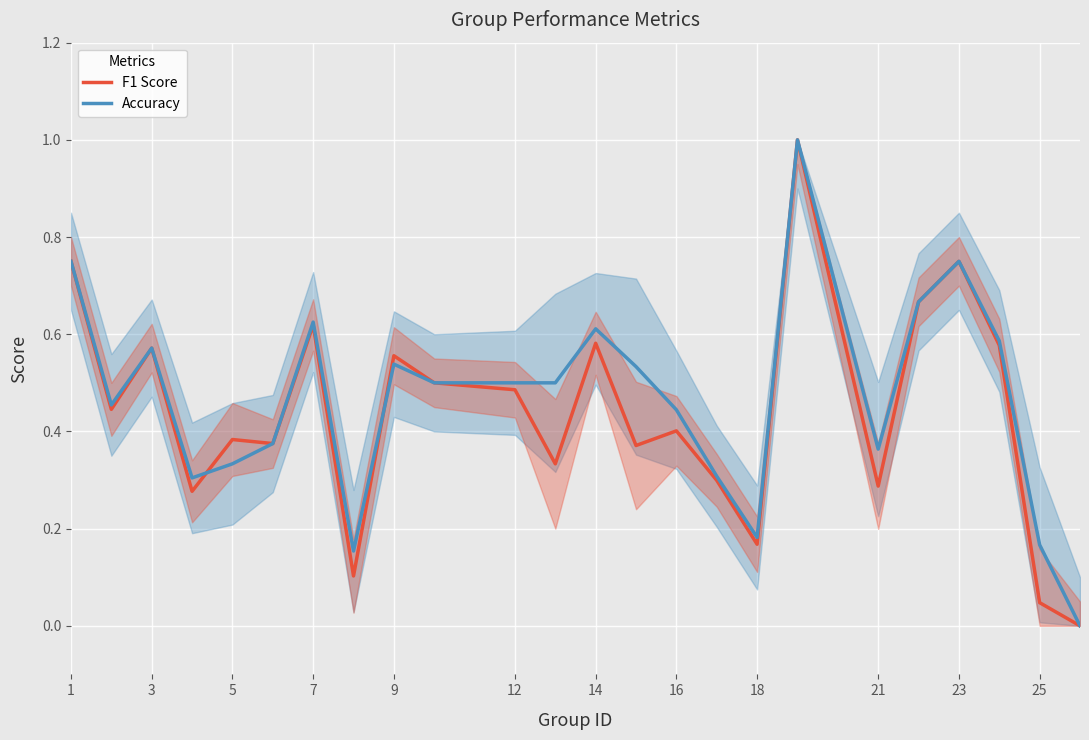

True or false: Accuracy has a value of 1.1 at 1.

False